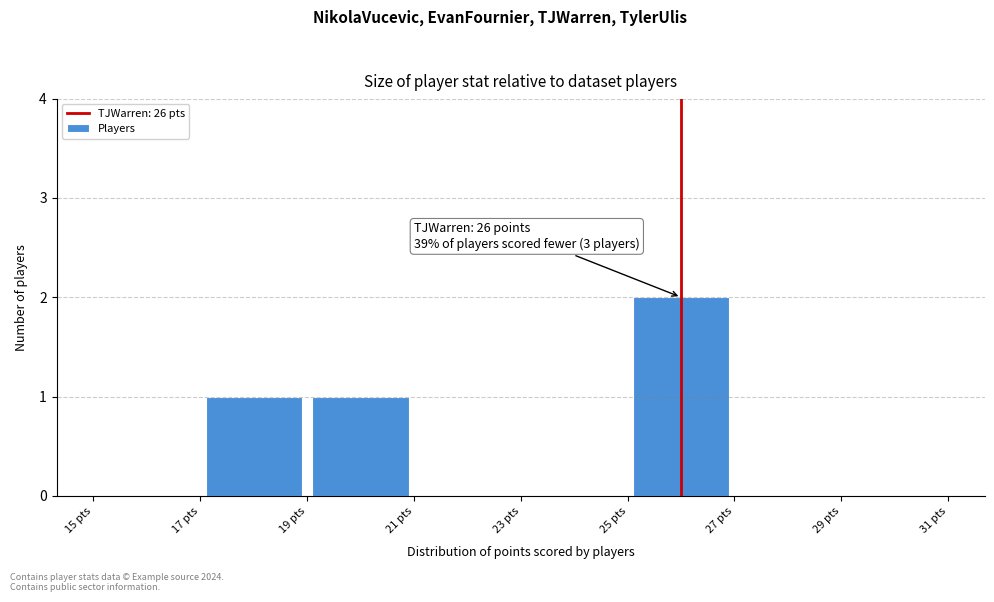

Over which range of the x-axis is the bar tallest?

25 to 27